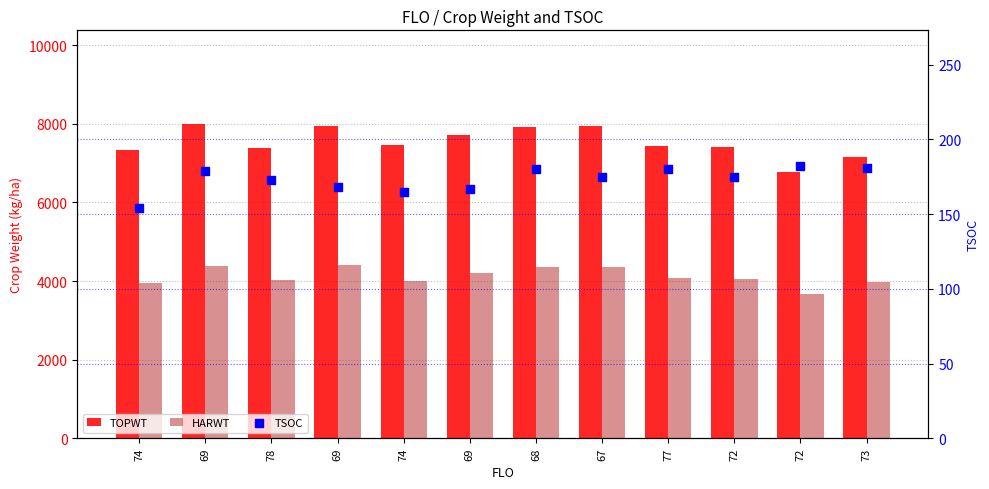

At which category is the sum across all series the highest?

69